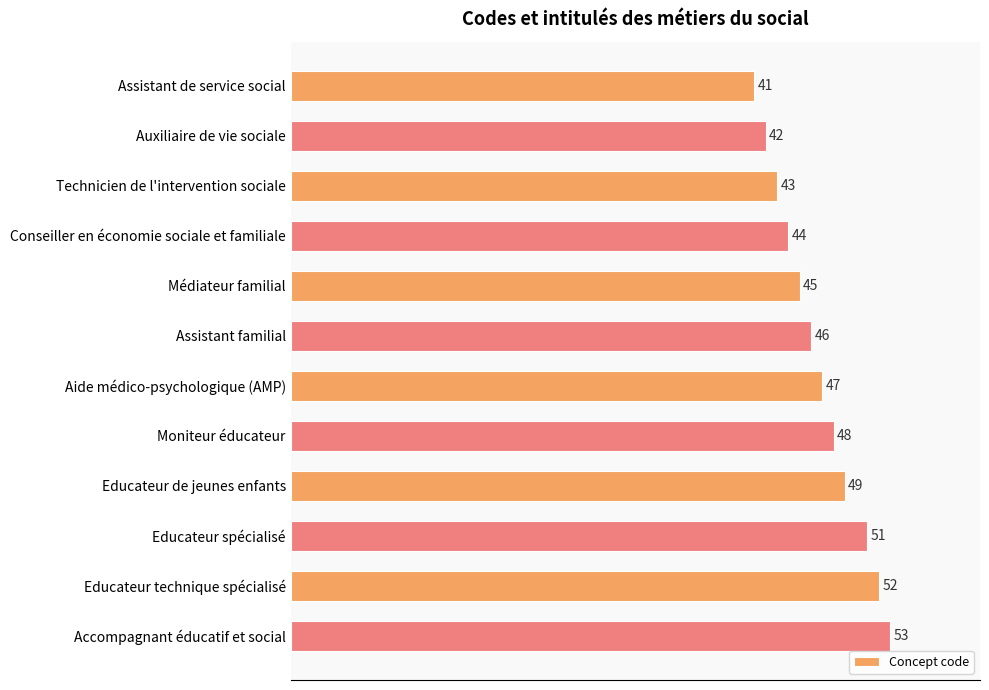

Which label corresponds to the largest value in the chart?

Accompagnant éducatif et social